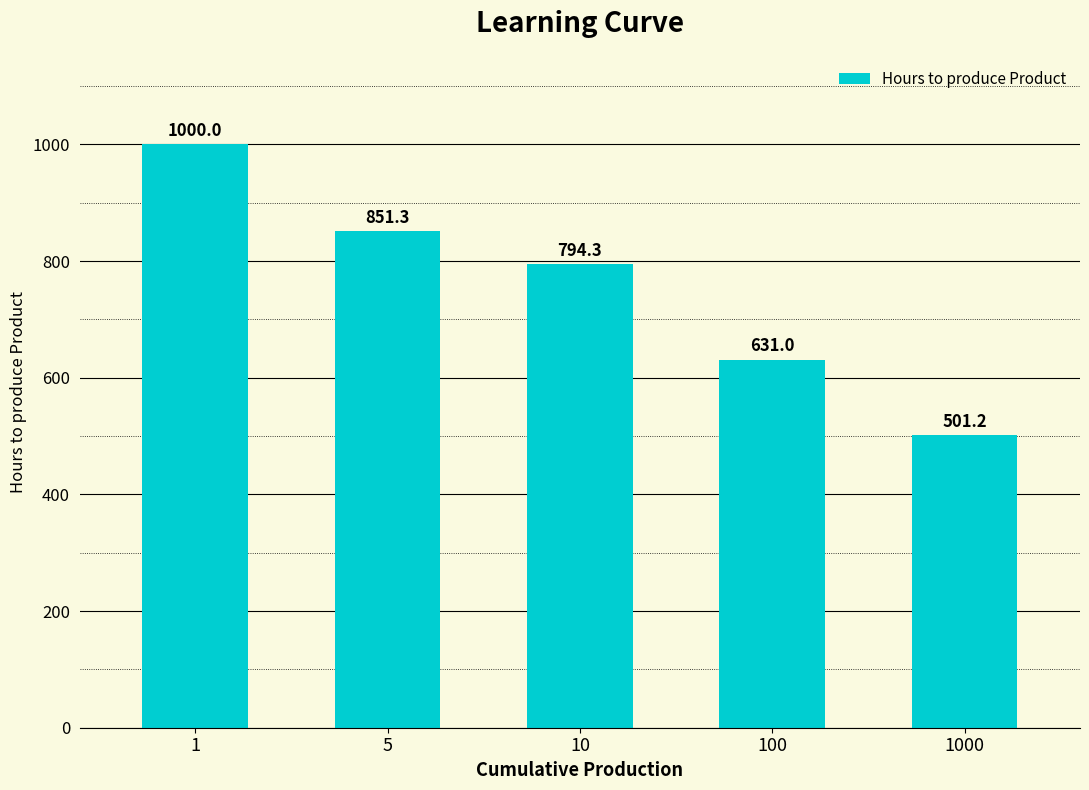

What is the sum of the values at 1 and 100?

1631.0